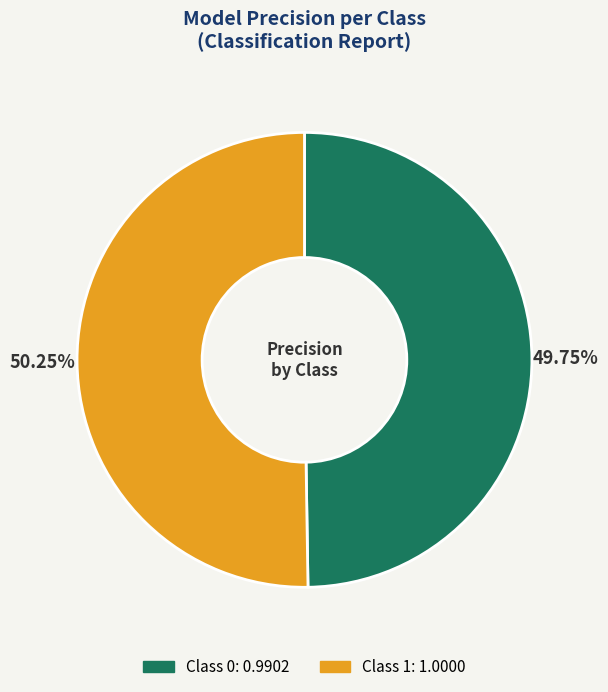

Does any single category account for the majority?

Yes